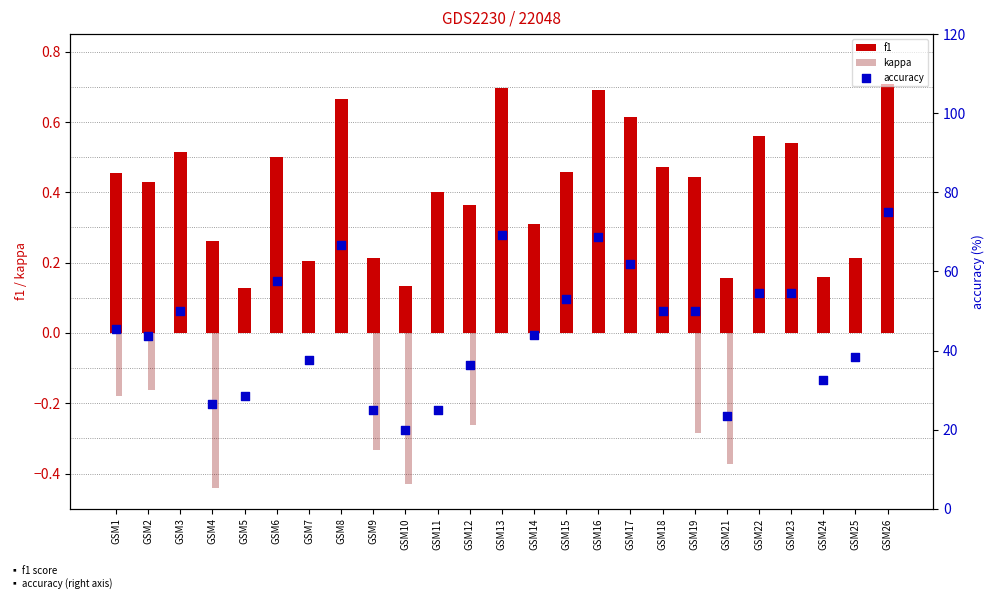

Which series reaches the minimum Y coordinate?

kappa